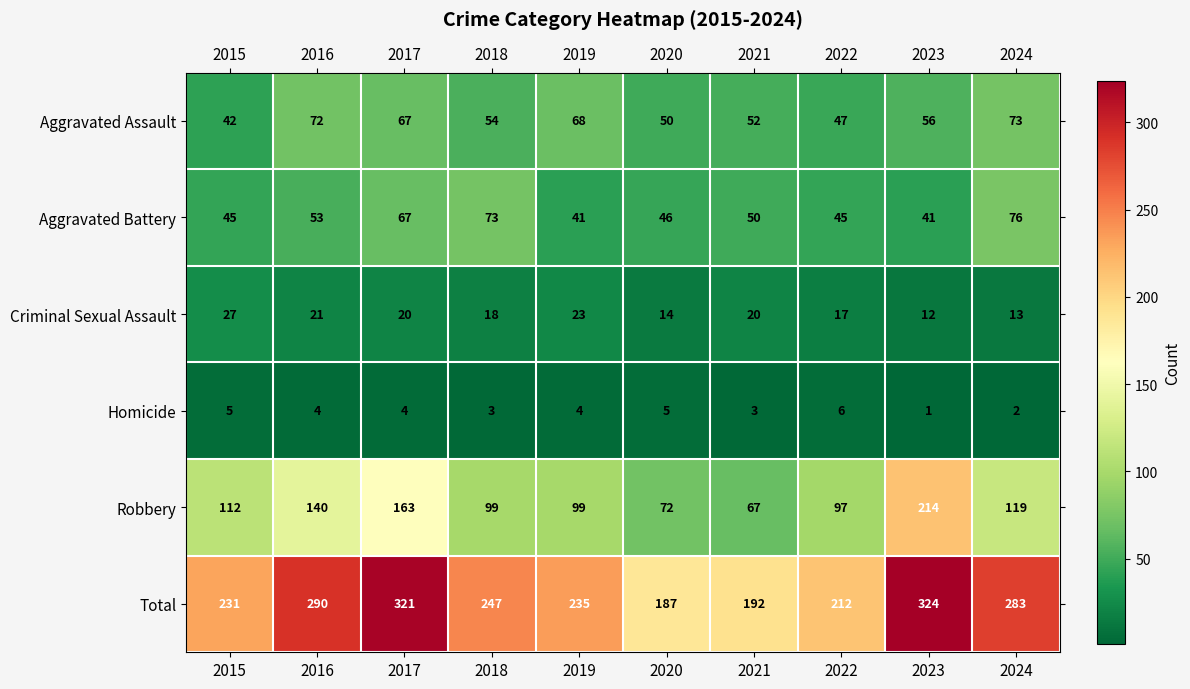

At 2021, list the series in order from largest to smallest.

Total, Robbery, Aggravated Assault, Aggravated Battery, Criminal Sexual Assault, Homicide